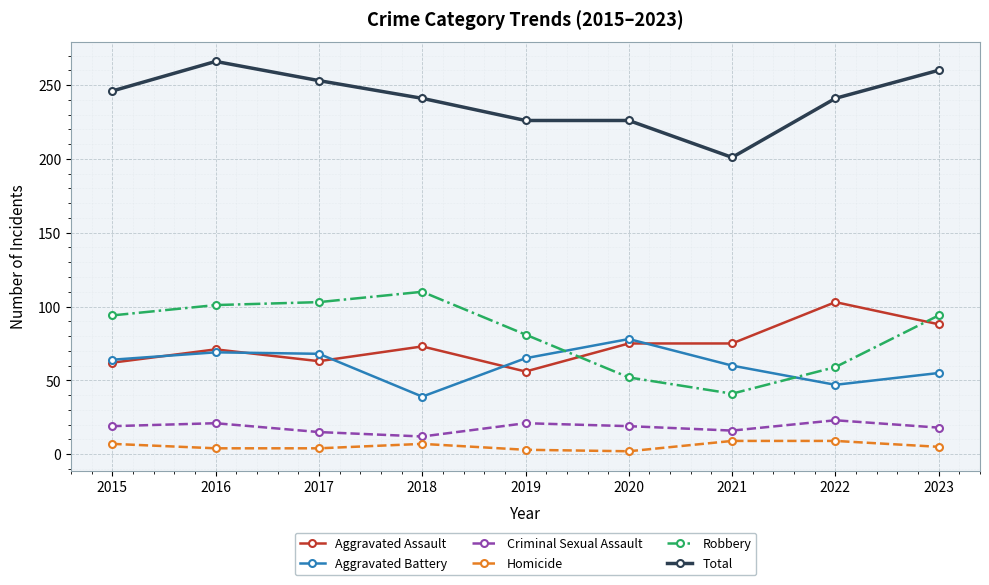

What is the difference between the Aggravated Battery values at 2020 and 2015?

14